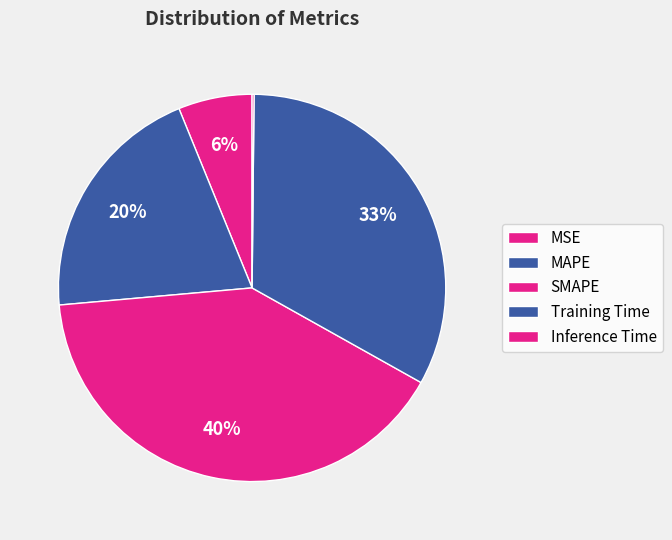

What percentage is the Training Time slice, to the nearest percent?

33%